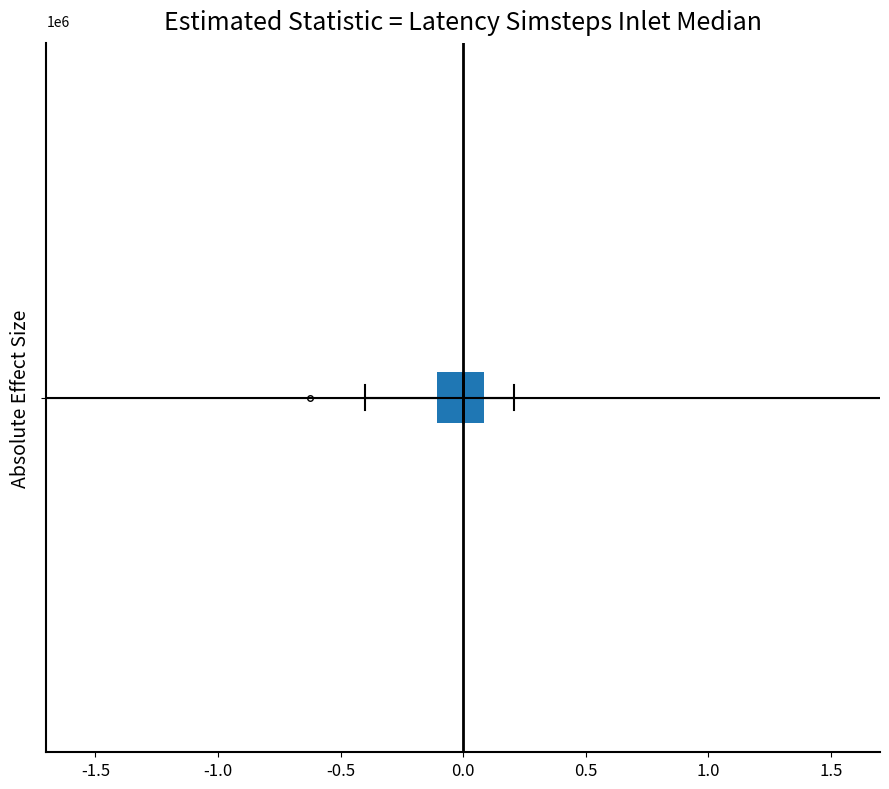

Transcribe this box plot: give where the median line is, the range the box spans, and where the two whiskers end, as read against the x-axis. The values are not printed on the chart, so give them approximately, as read against the axis.

median 0.0, box -0.1 to 0.1, whiskers -0.4 to 0.2